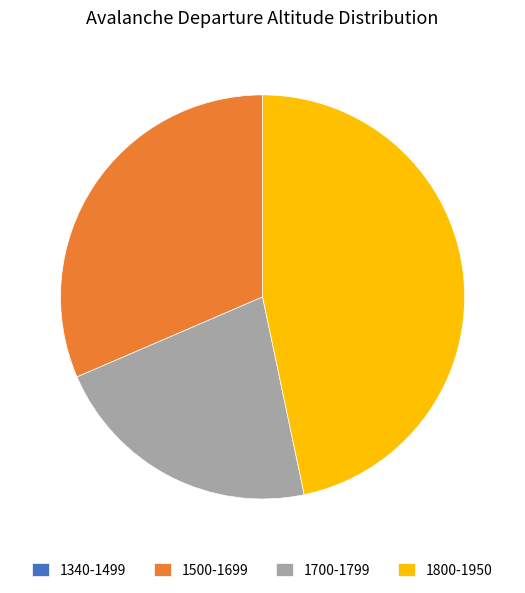

True or false: 1800-1950 accounts for 59% of the total.

False